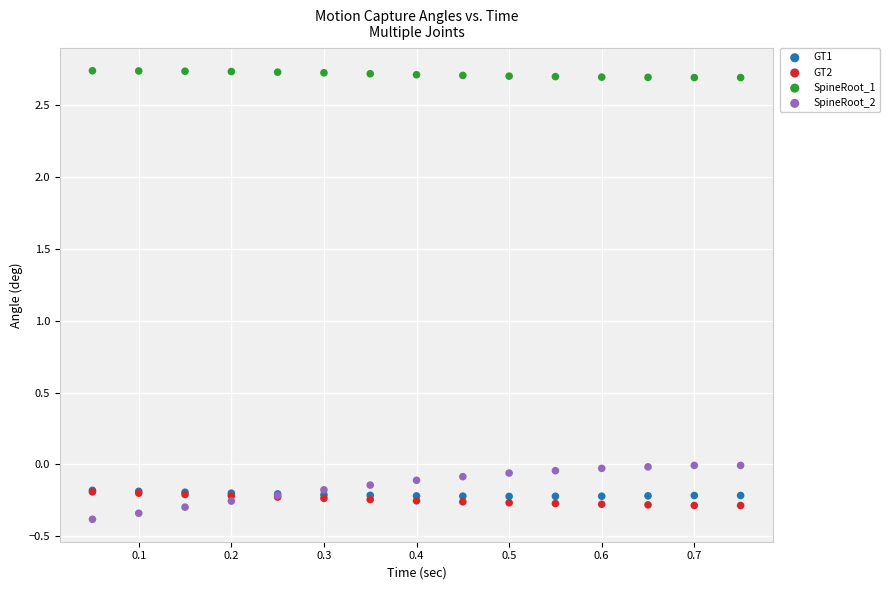

What are all the series names shown in the legend?

GT1, GT2, SpineRoot_1, SpineRoot_2